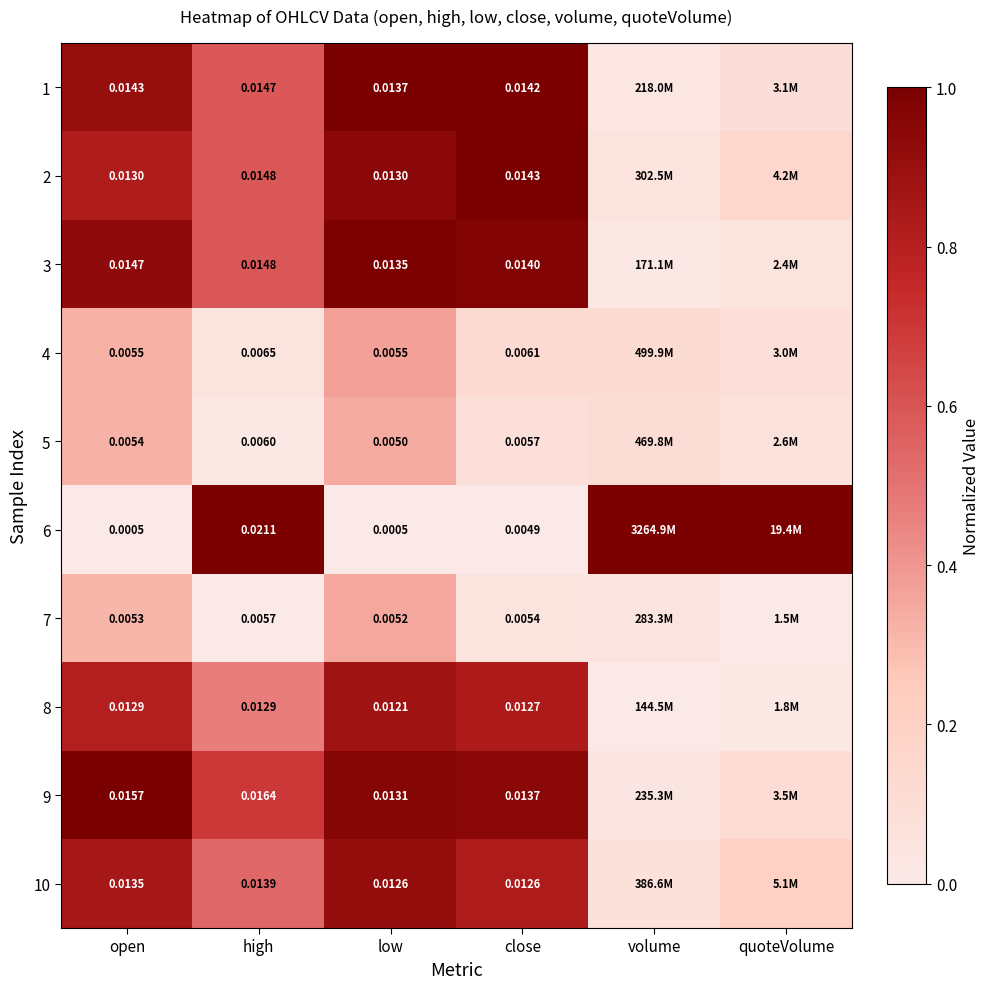

Is the value of 3 at low greater than the value of 5 at high?

Yes